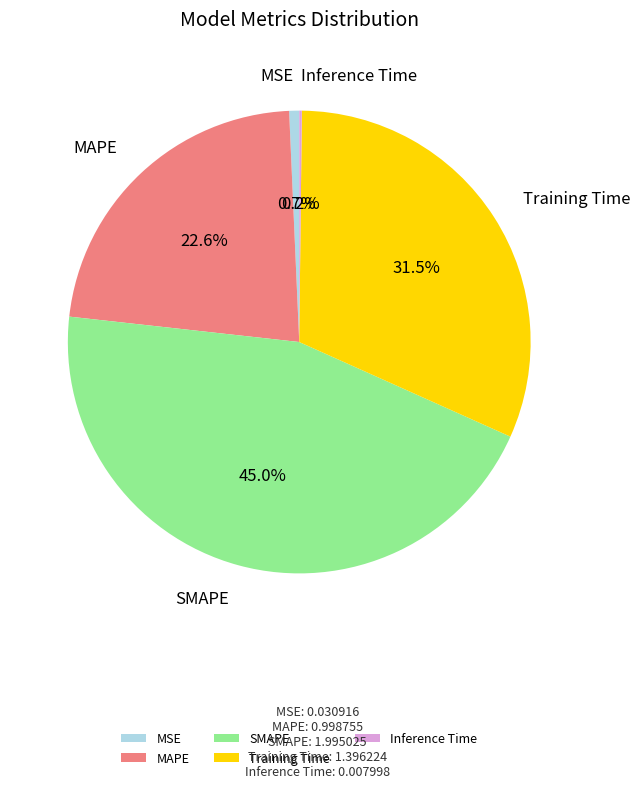

What percentage is the MSE slice, to the nearest percent?

1%